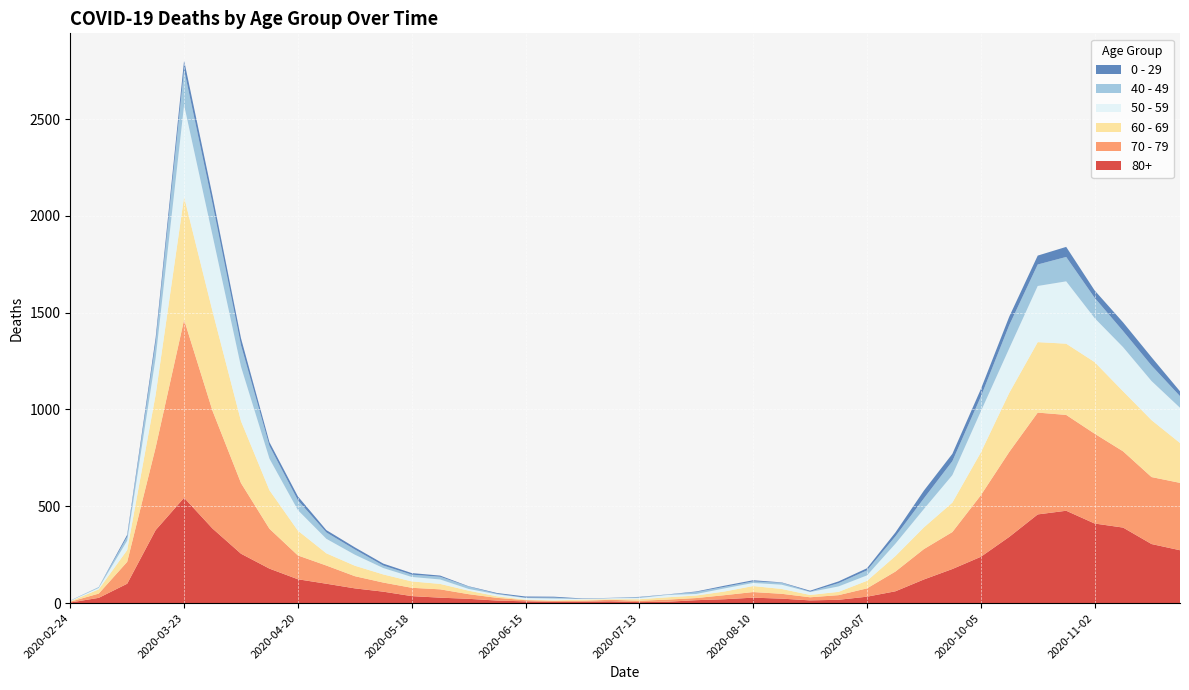

Reading right to left, what are all the values shown in this chart?

80+: 273	305	390	411	477	458	342	239	176	122	61	33	17	14	23	28	20	15	7	5	9	7	6	9	13	22	28	36	59	76	100	123	178	255	385	544	377	100	27	3
70 - 79: 348	346	394	464	495	526	439	318	191	157	102	43	24	16	25	29	21	11	11	7	8	5	5	6	14	24	43	43	47	63	94	123	206	365	608	920	427	113	22	4
60 - 69: 206	294	310	370	368	364	305	221	152	112	80	39	17	12	25	31	19	13	12	8	3	6	3	3	8	18	28	33	42	54	63	128	199	320	514	634	272	61	22	2
50 - 59: 182	202	228	227	322	290	230	212	142	95	64	28	28	15	22	16	16	8	12	6	5	3	9	8	10	9	23	23	33	57	75	106	163	281	392	475	190	48	7	3
40 - 49: 60	80	83	105	126	111	120	76	72	55	38	26	17	2	10	8	8	10	2	4	1	1	5	2	3	12	14	12	13	27	33	51	66	111	163	183	79	21	5	0
0 - 29: 25	43	45	38	52	46	44	39	38	40	20	11	9	5	2	6	6	3	1	2	1	2	5	6	4	2	6	8	10	11	12	20	19	36	42	47	25	10	0	1